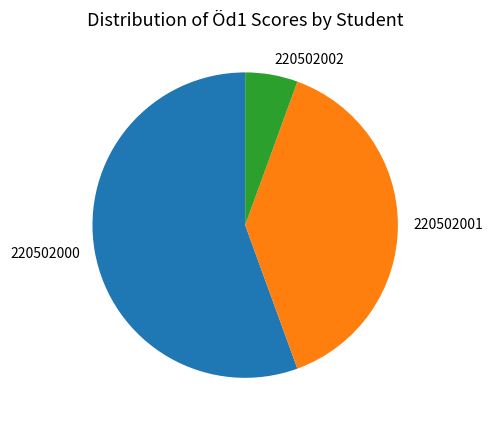

Count the number of slices in the pie.

3